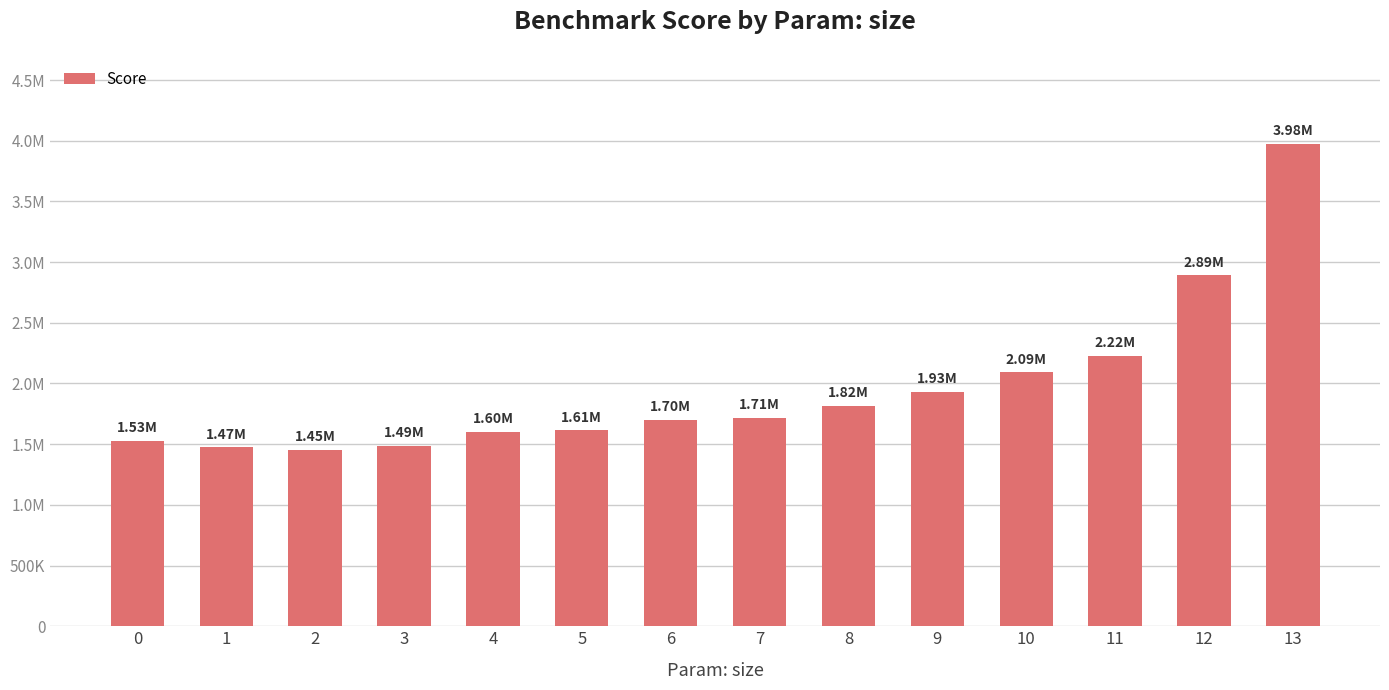

What is the value of the 1st bar from the left?

1528532.9